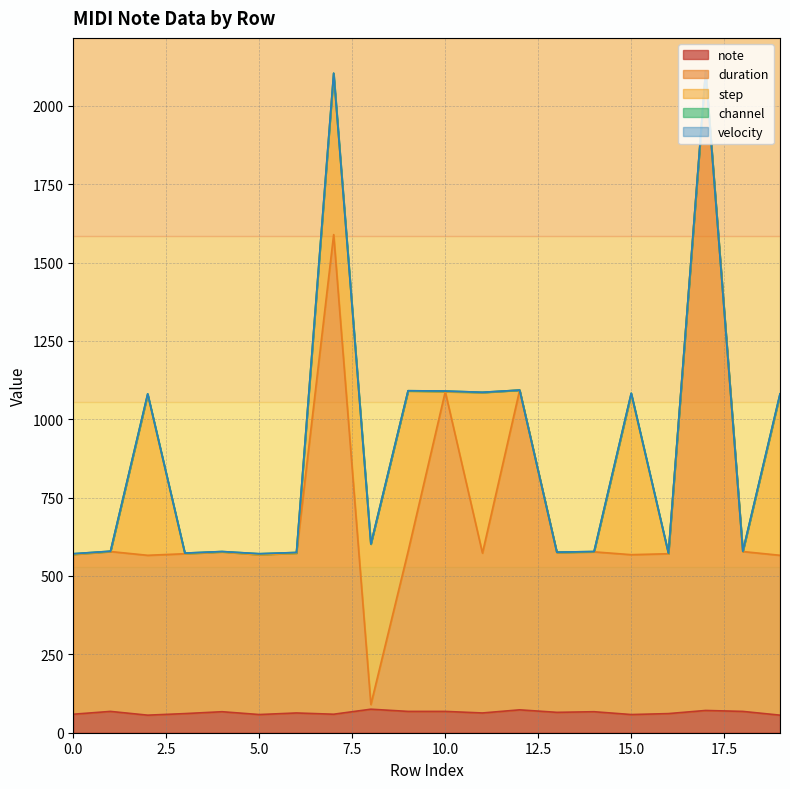

Does the chart have visible grid lines?

Yes